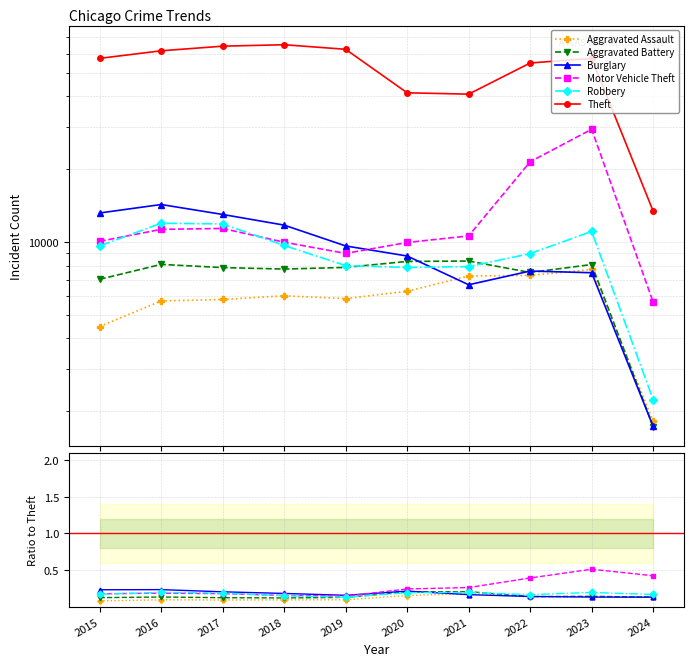

True or false: Aggravated Assault has a value of 0.0 at 2022.

False